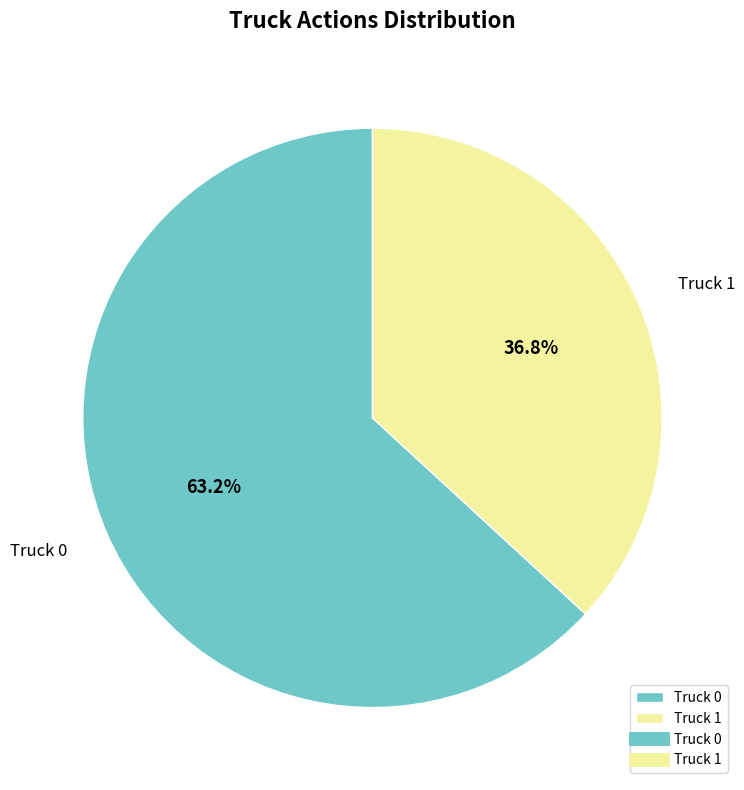

How many segments does this pie chart have?

2